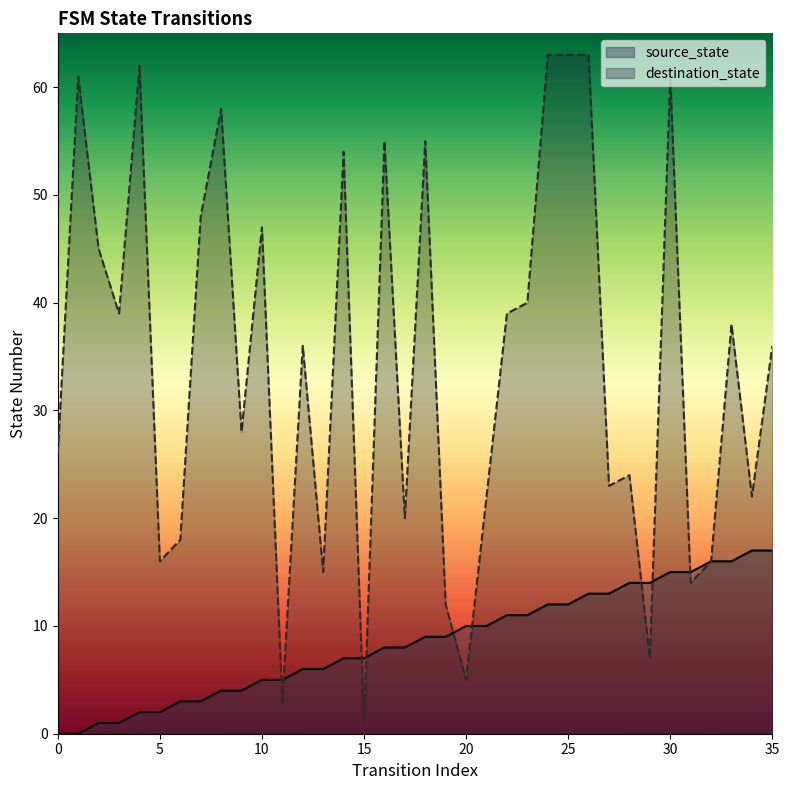

How many lines are shown in the chart?

2